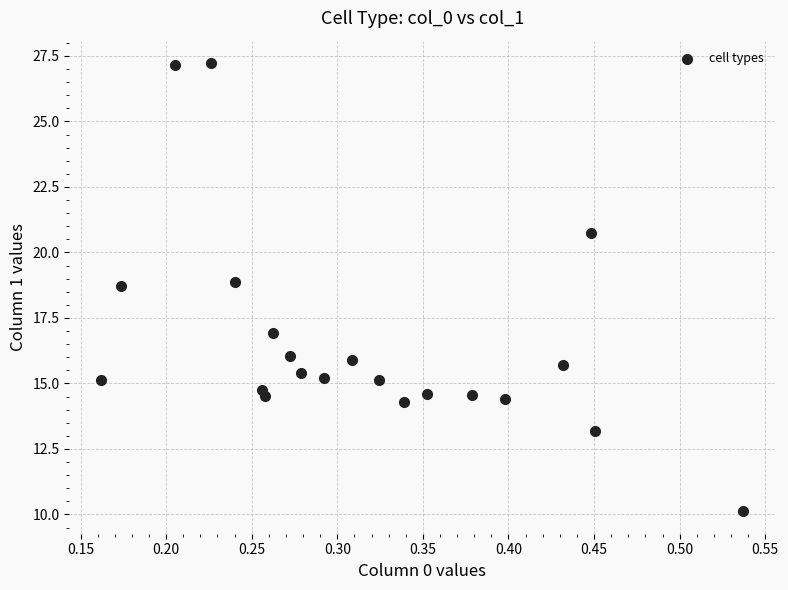

What is the range of X values (max minus min)?

0.4